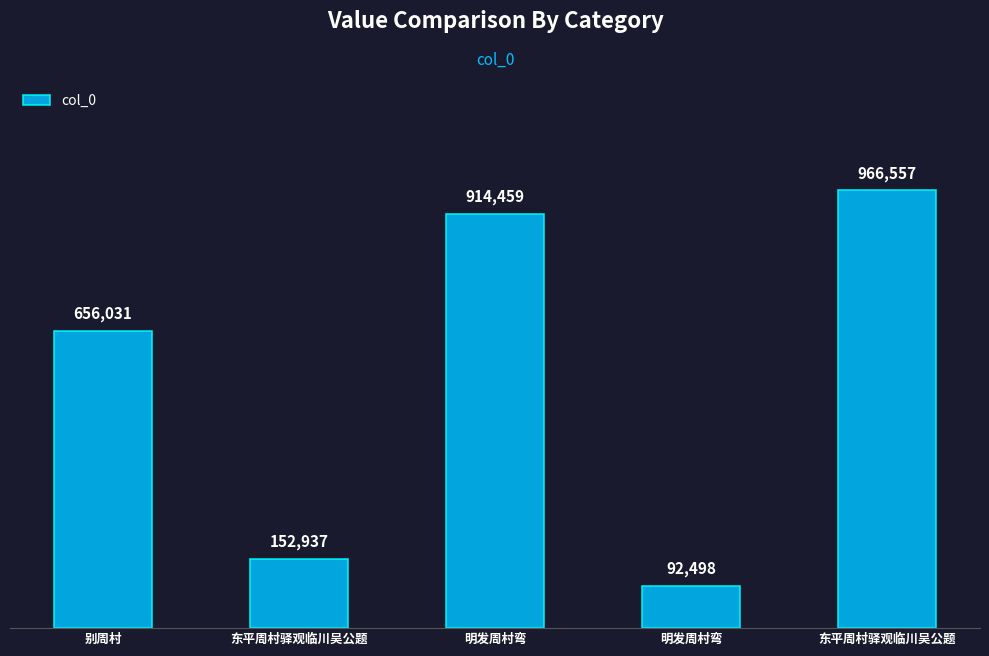

What is the change in value from 别周村 to 东平周村驿观临川吴公题?

+310526